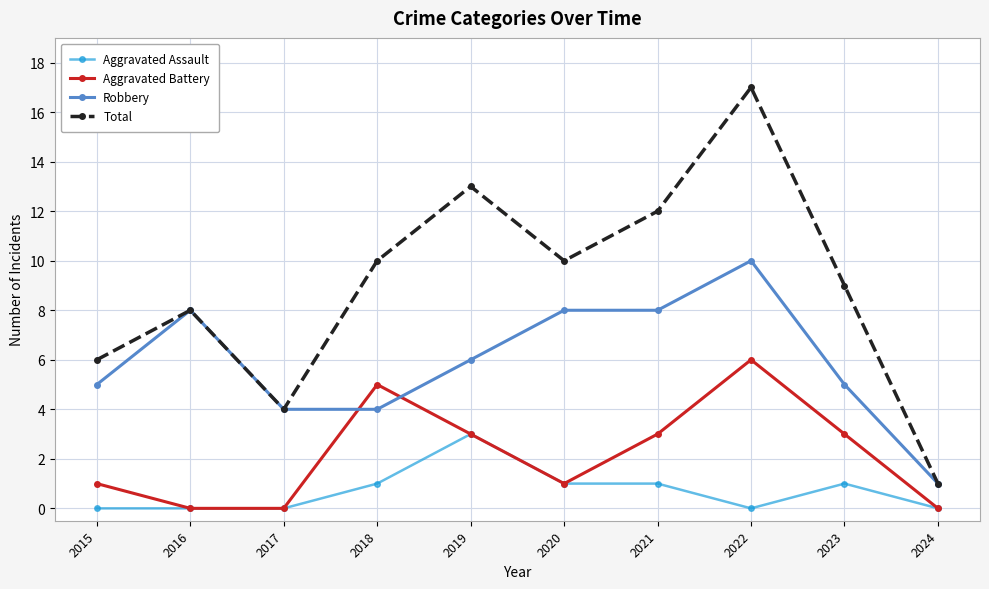

How many data points in Total are less than 10?

5